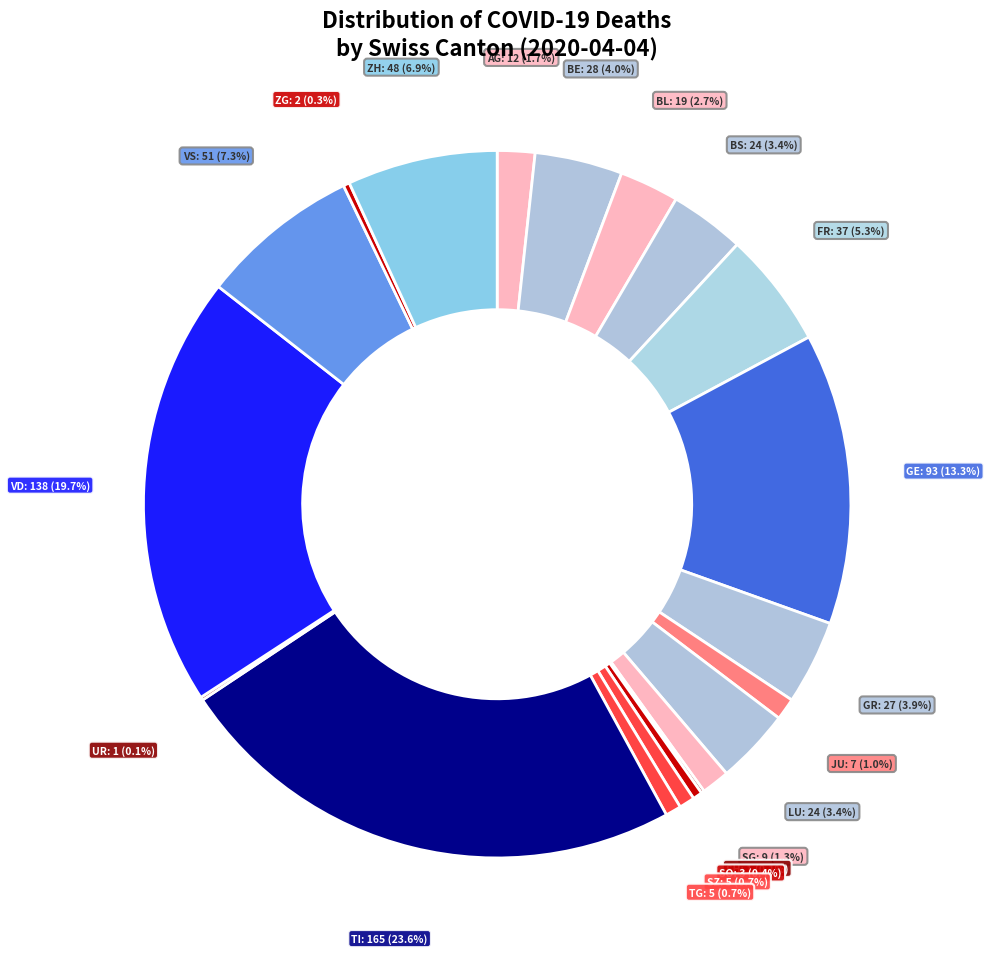

Rank the categories by value from lowest to highest.

NE, SH, UR, ZG, SO, SZ, TG, JU, SG, AG, BL, BS, LU, GR, BE, FR, ZH, VS, GE, VD, TI